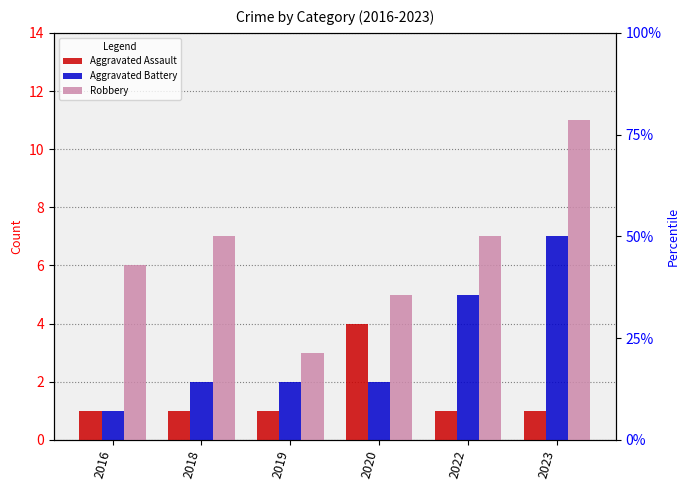

Which series has the largest range (max minus min)?

Robbery